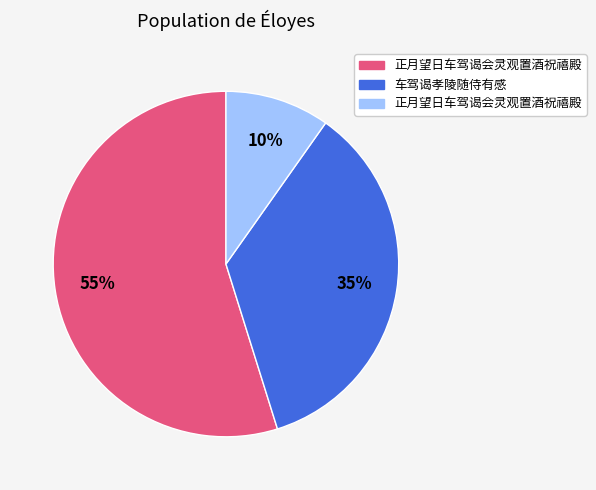

To the nearest percent, what is the difference between the largest and smallest slice percentages?

45%